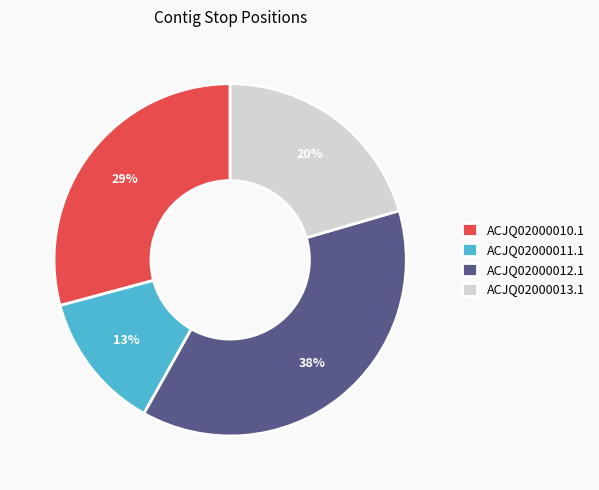

What is the largest slice in the pie chart?

ACJQ02000012.1